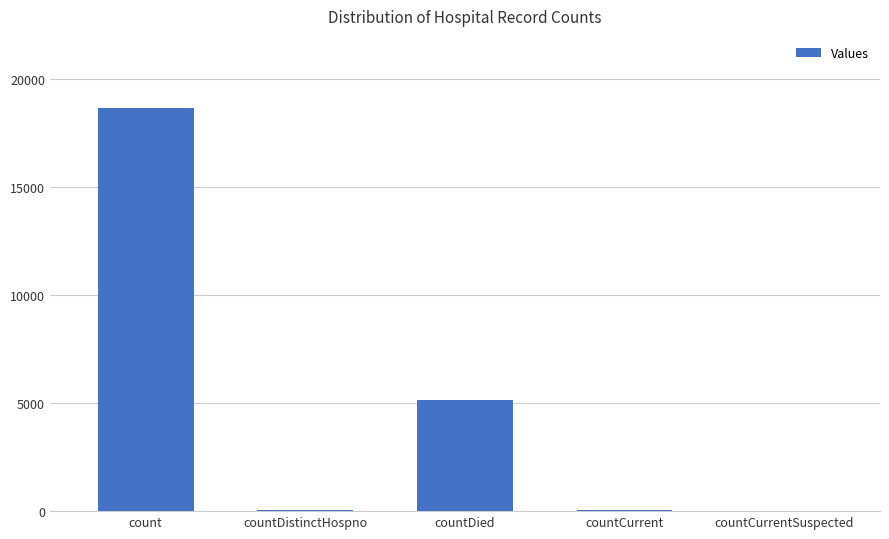

What is the change in value from count to countDied?

-13501